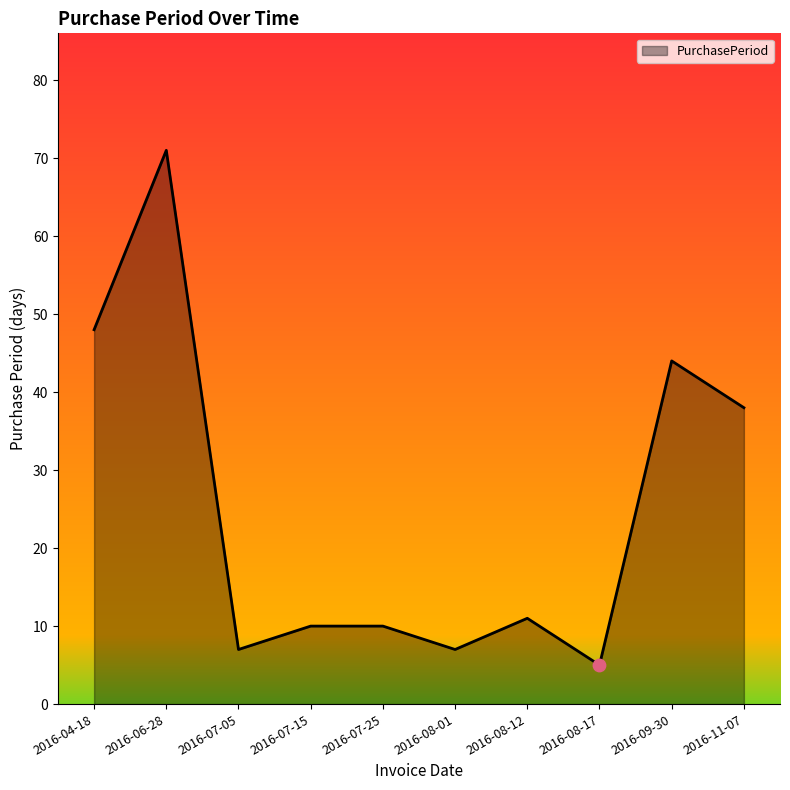

What is the change in value from 2016-08-01 to 2016-09-30?

+37